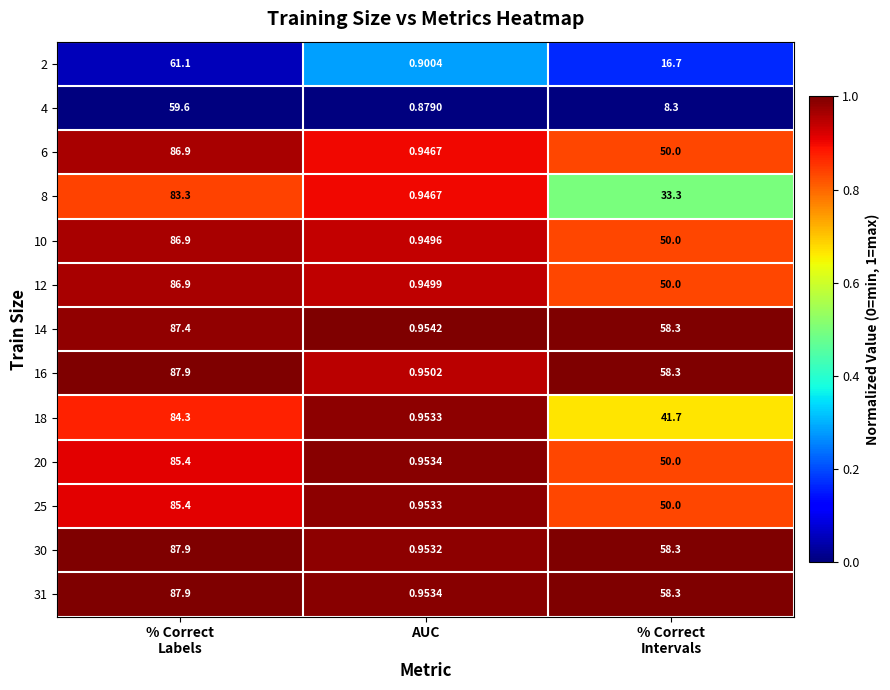

How many categories are shown in the chart?

3